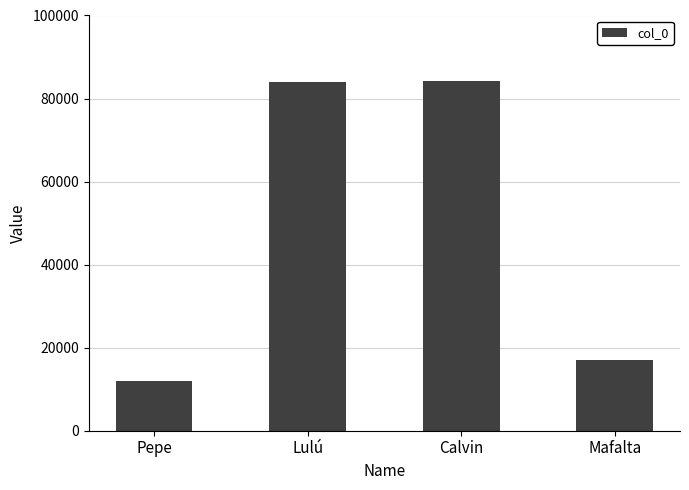

What is the label of the 1st bar from the left?

Pepe